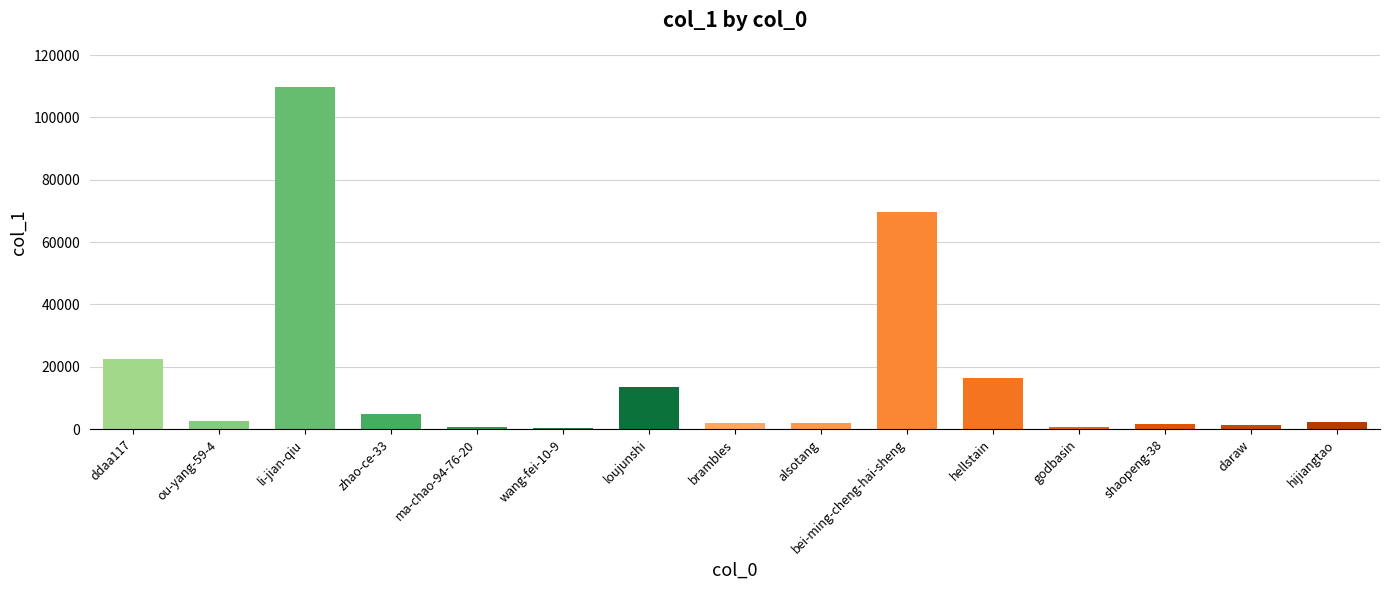

How many categories are shown in the chart?

15